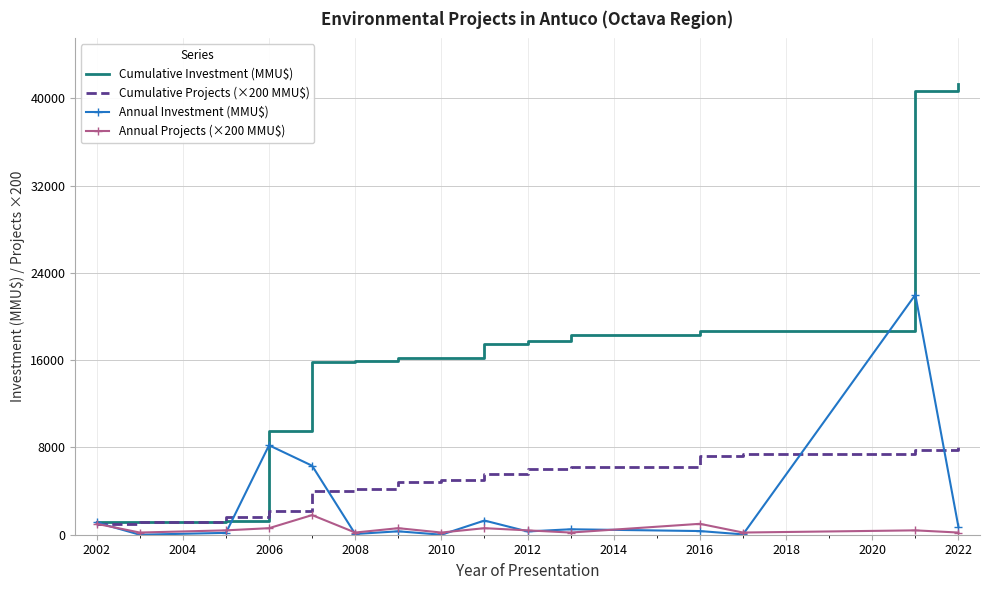

Which series has the largest range (max minus min)?

Cumulative Investment (MMU$)